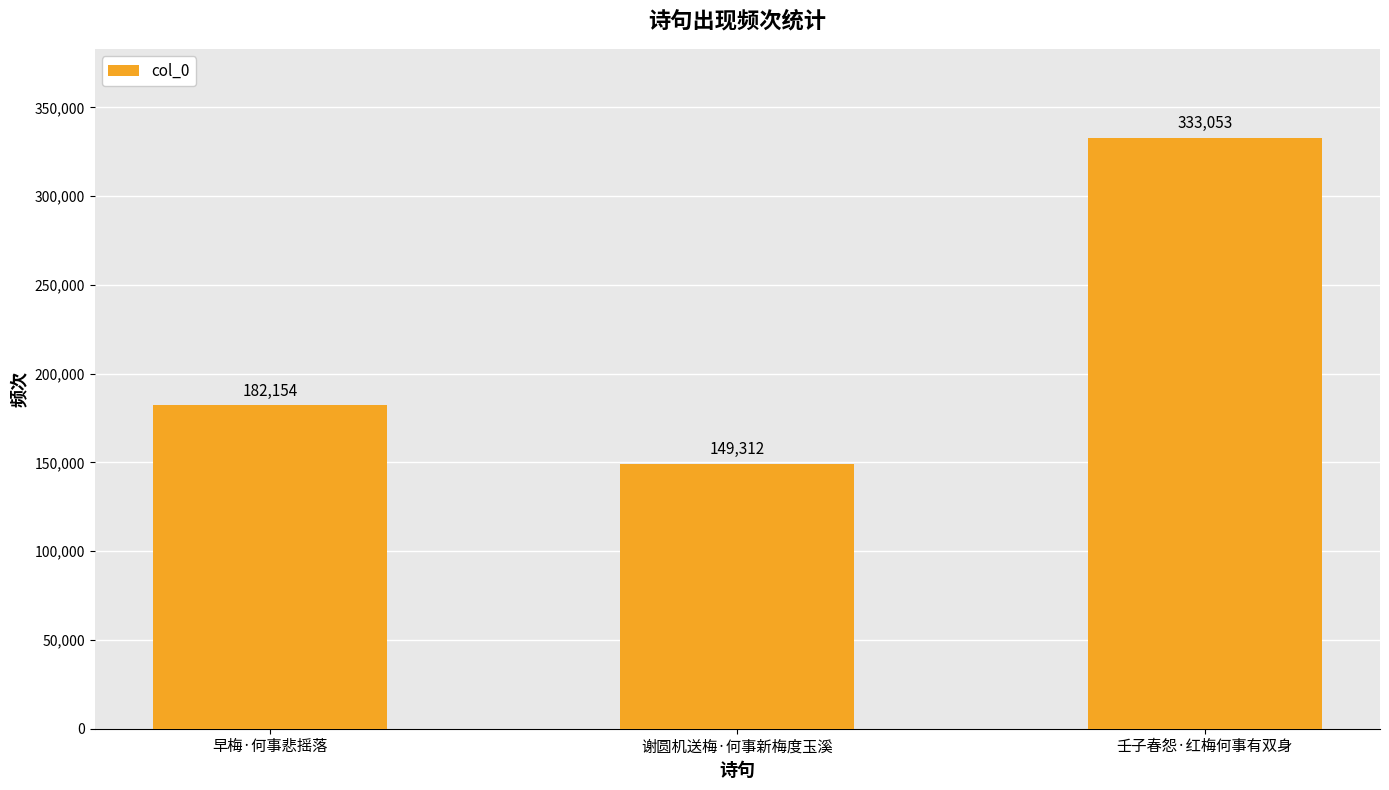

How many data points does each series have?

3